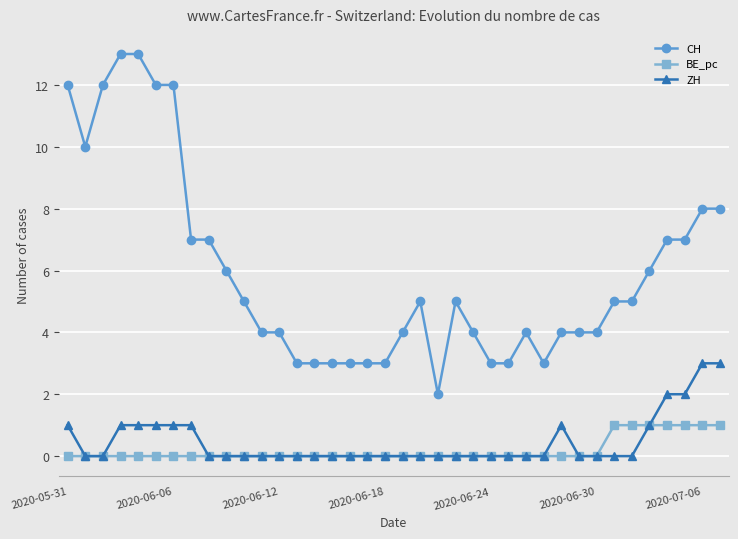

How many distinct data groups are displayed?

3